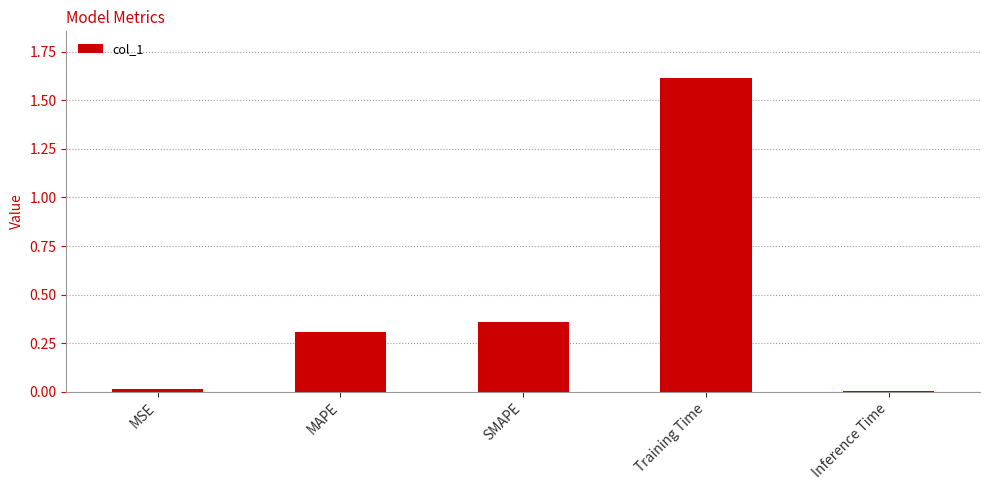

The chart shows a value of 0.1 at MAPE. True or false?

False